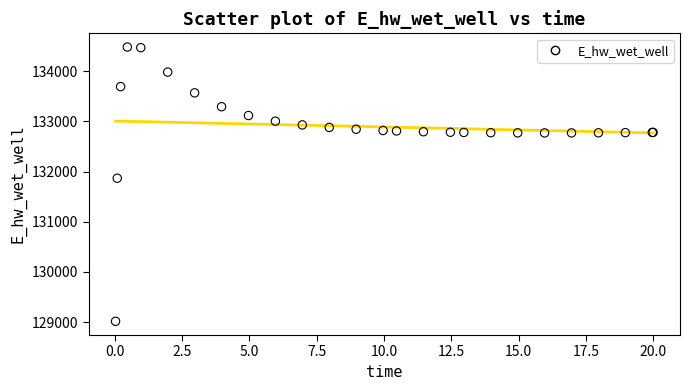

What Y value in the scatter plot is closest to 131747?

131866.4